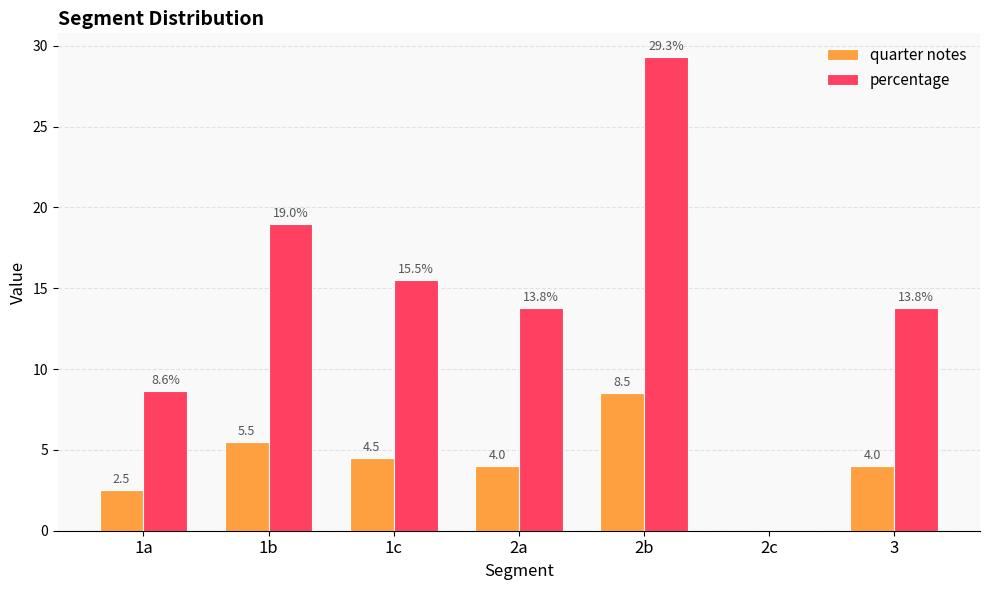

How many groups of bars are there?

7